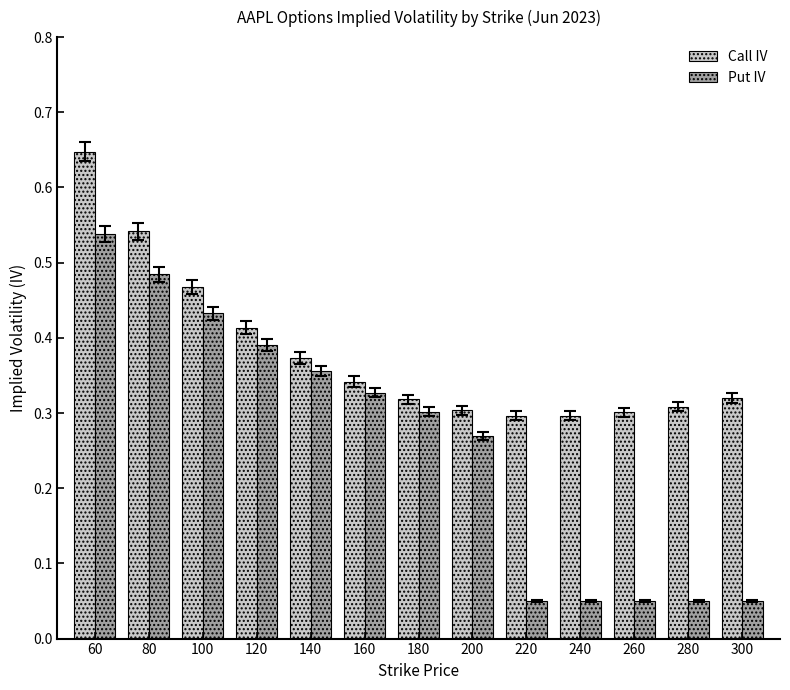

What is the sum of all Put IV values?

3.4